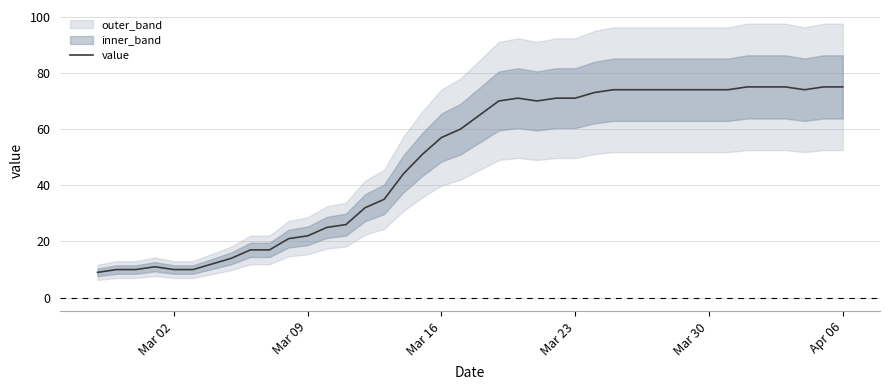

What is the lowest value of the value series?

9